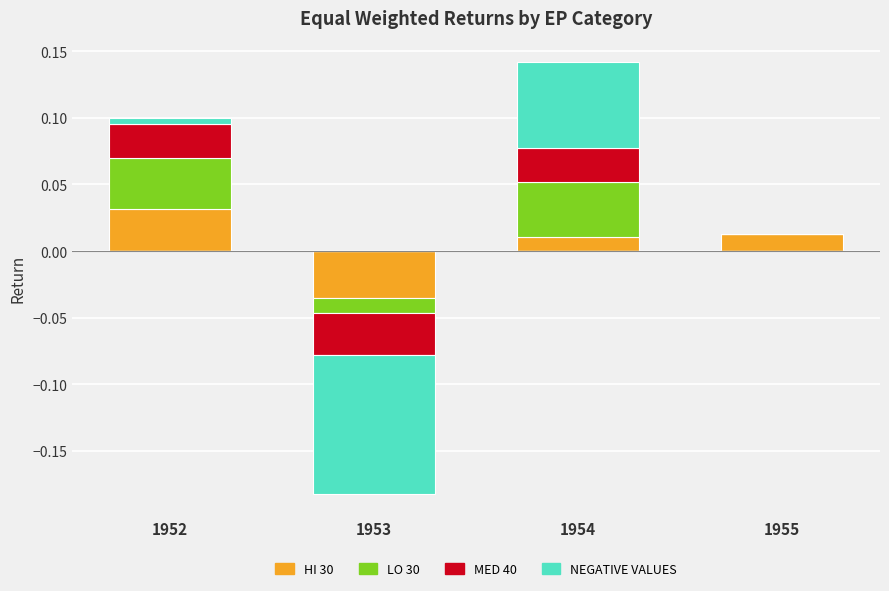

At how many categories does at least one series exceed 0?

3